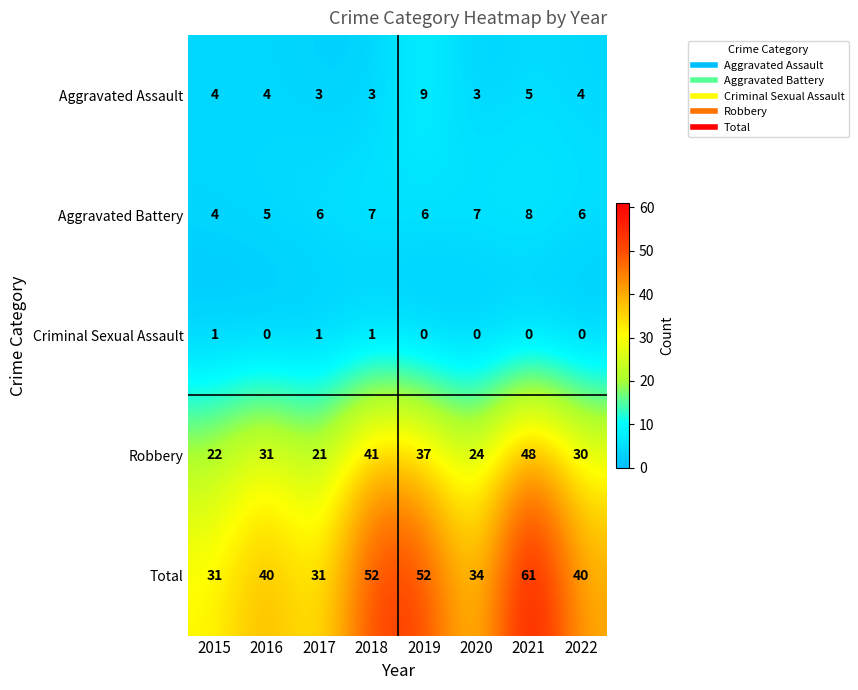

Which label corresponds to the largest value in the chart?

2021